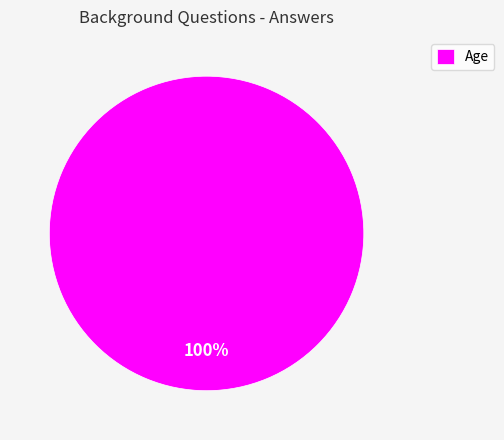

Rank the categories by value from highest to lowest.

Age